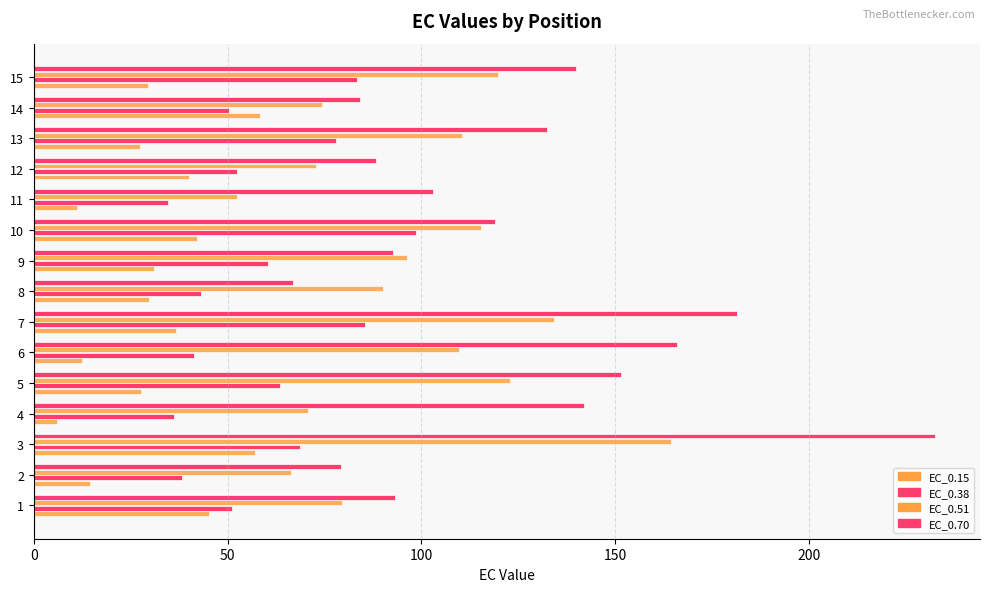

Count the number of categories in the chart.

15